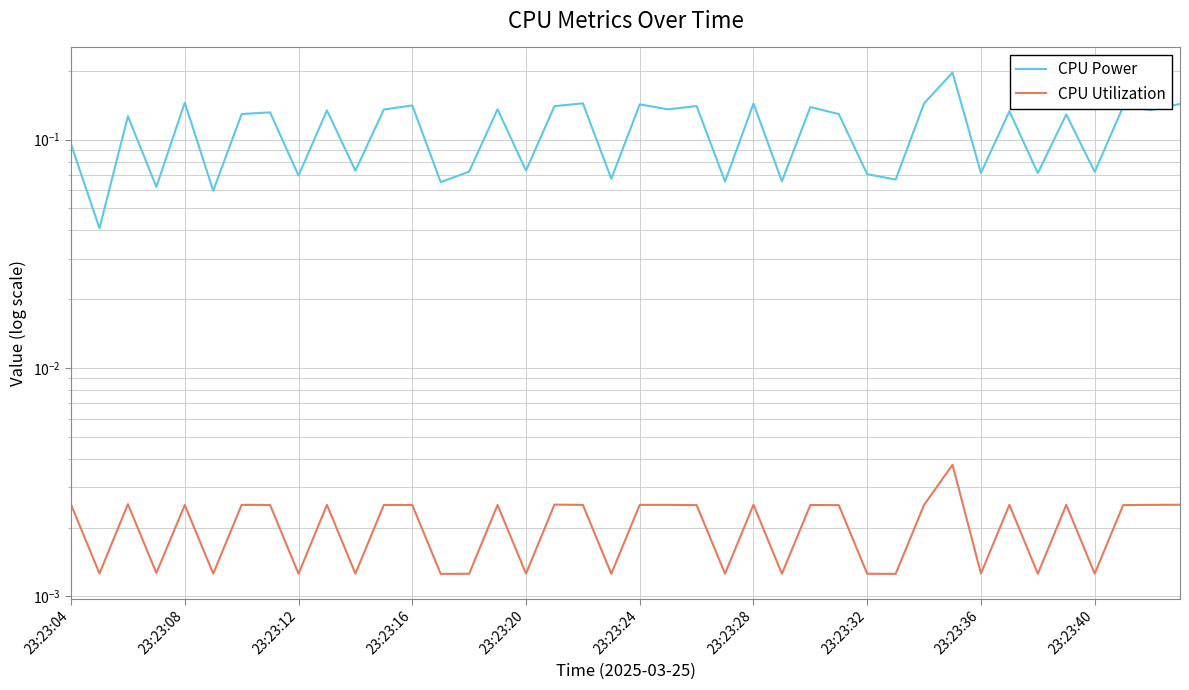

How many distinct data groups are displayed?

2